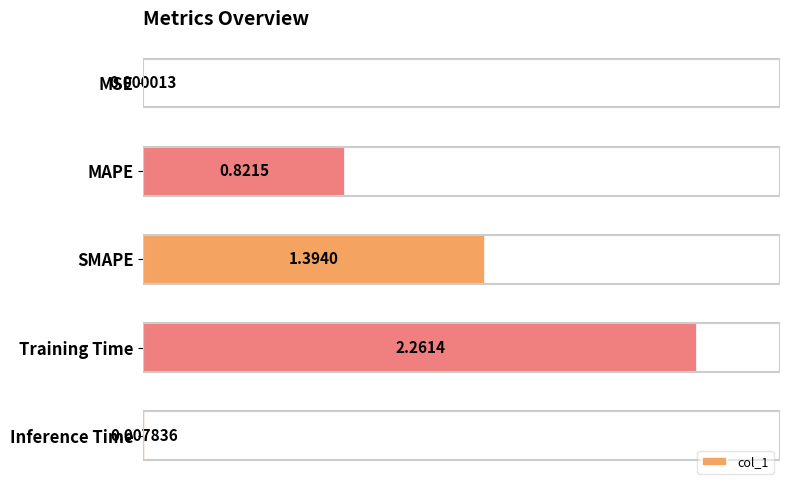

How many series are shown in this chart?

1